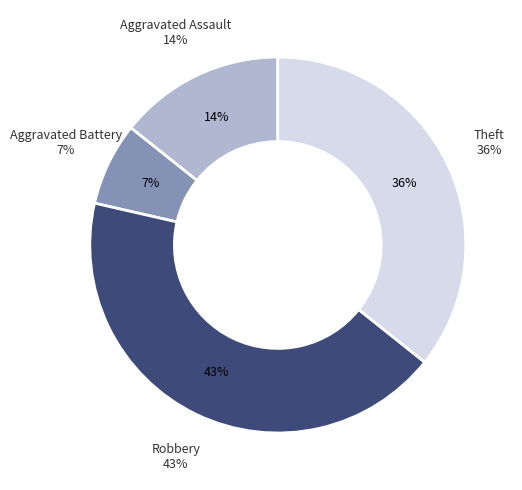

Is there a majority slice in this chart?

No